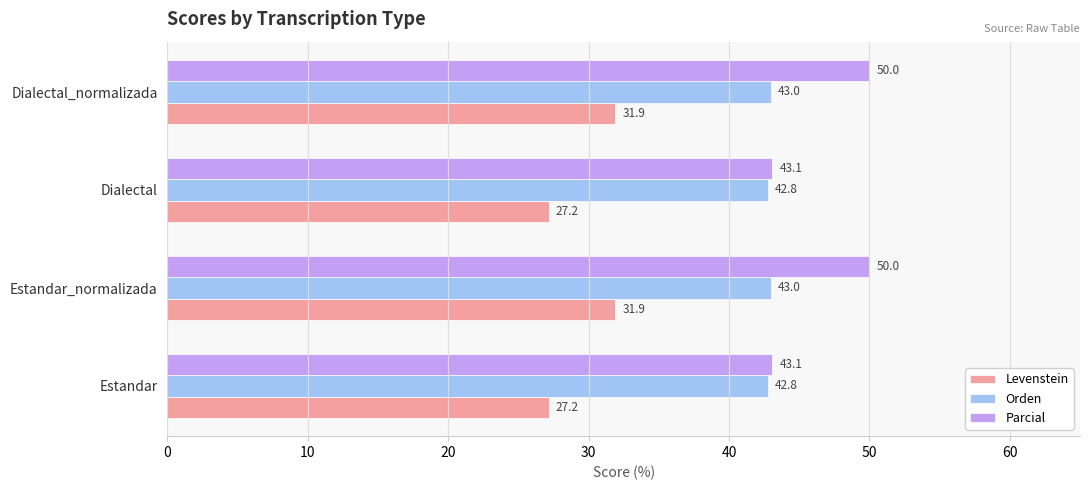

How many values in the Levenstein series are below 31?

2